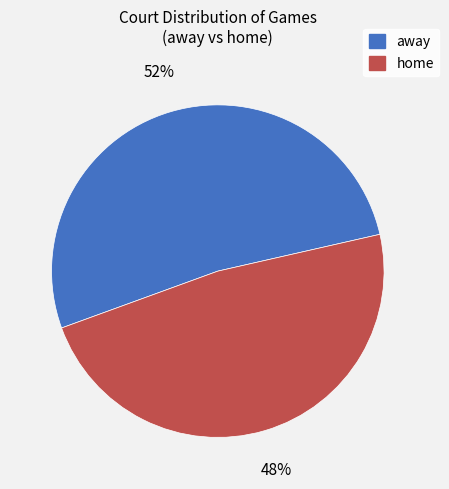

What percentage is the away slice, to the nearest percent?

52%